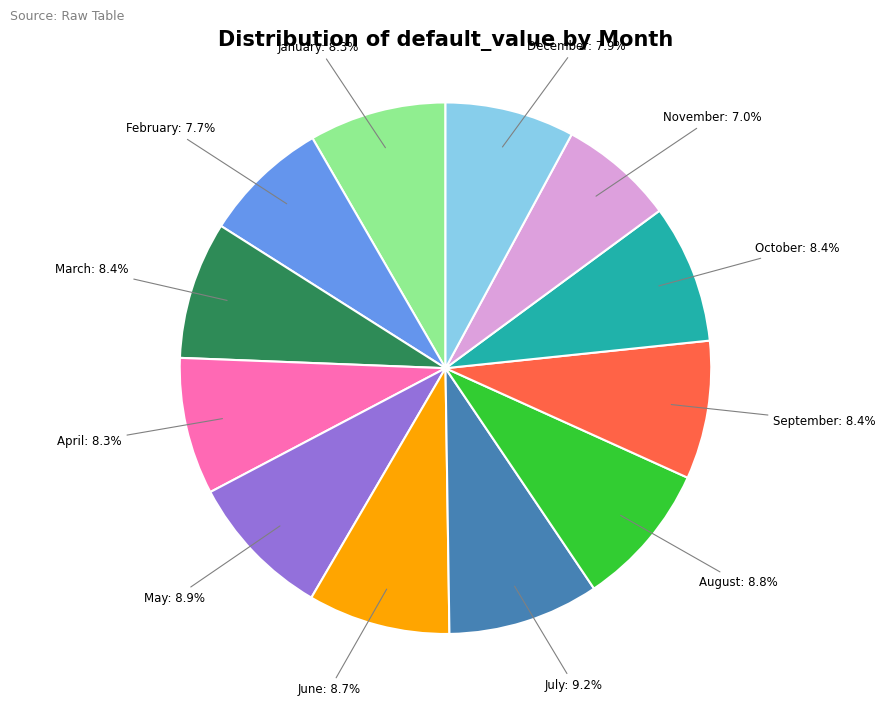

How many slices are in this pie chart?

12